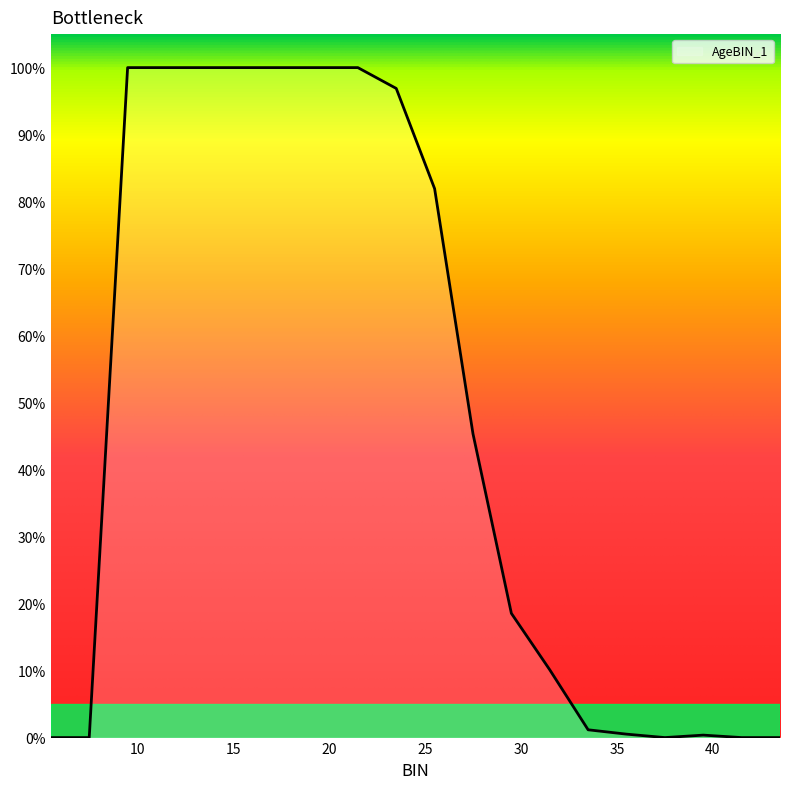

Does the chart display data point markers on the line(s)?

No